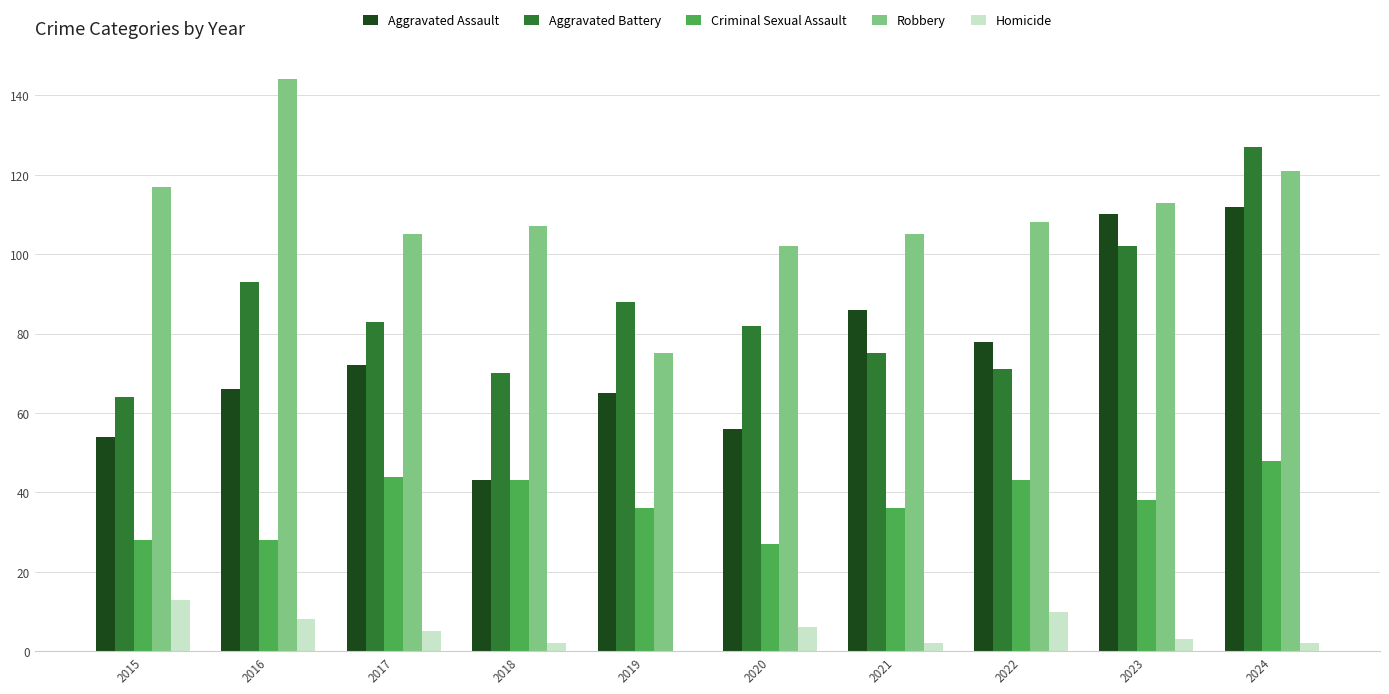

What is the sum of the Robbery values at 2023 and 2022?

221